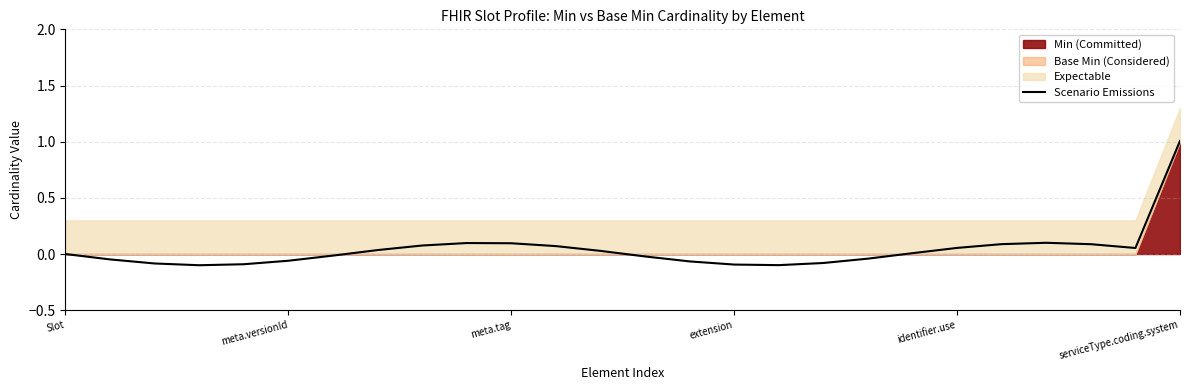

What is the maximum value for Scenario Emissions?

1.0